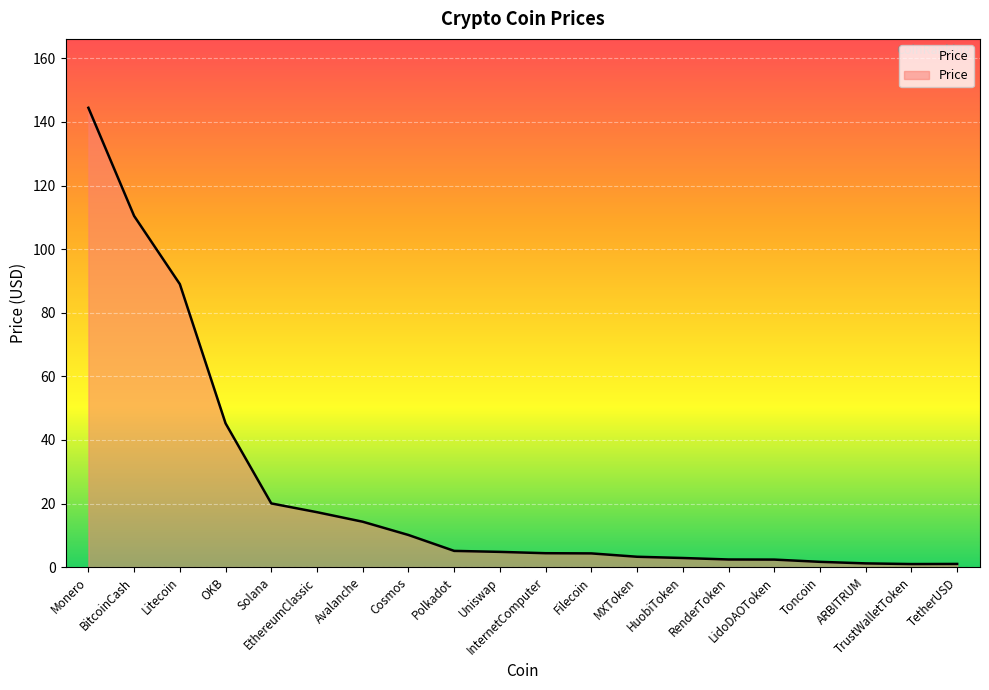

At which label does the data first exceed 4?

Monero